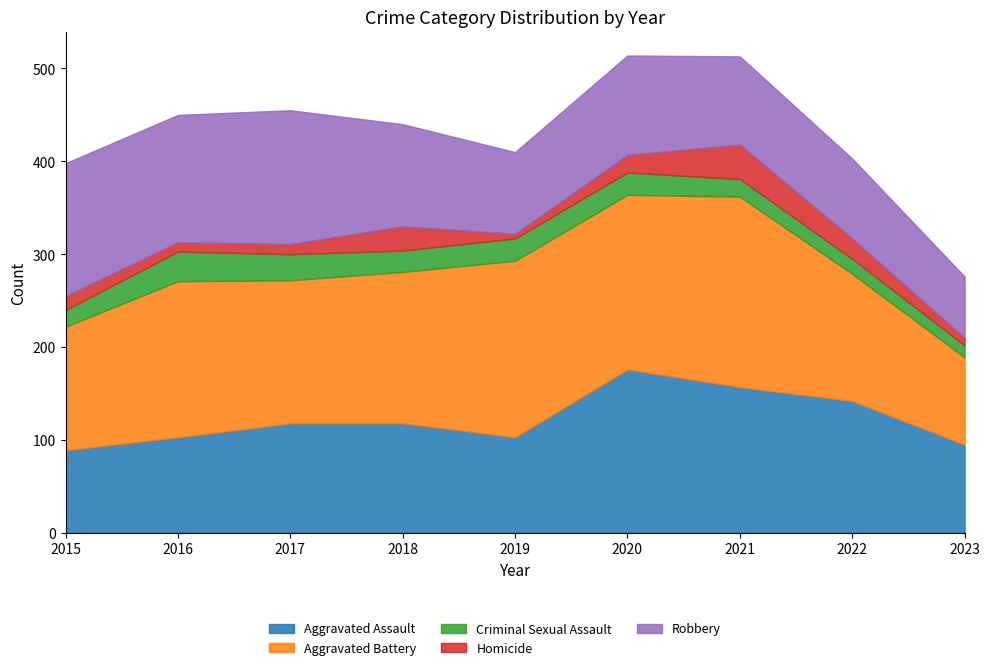

What are all the series names shown in the legend?

Aggravated Assault, Aggravated Battery, Criminal Sexual Assault, Homicide, Robbery